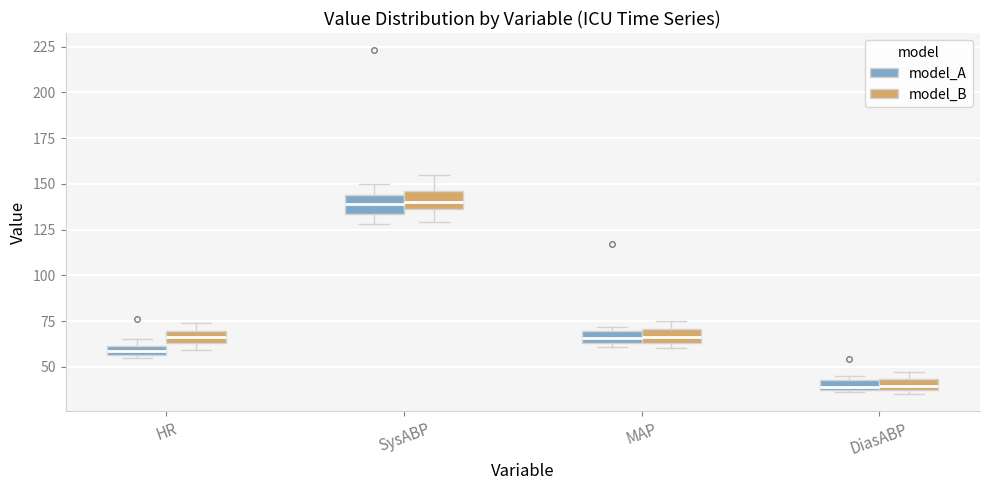

Where is the lower edge of the box for MAP (model_A) on the y-axis? The values are not printed on the chart, so give them approximately, as read against the axis.

65